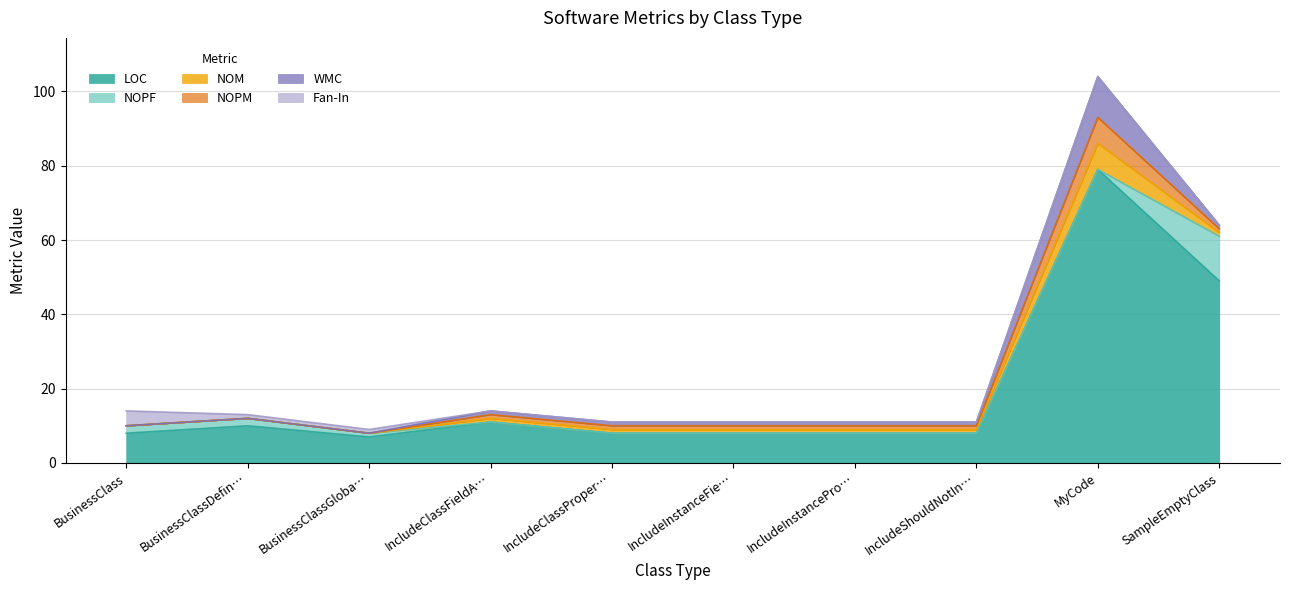

How many lines are shown in the chart?

6